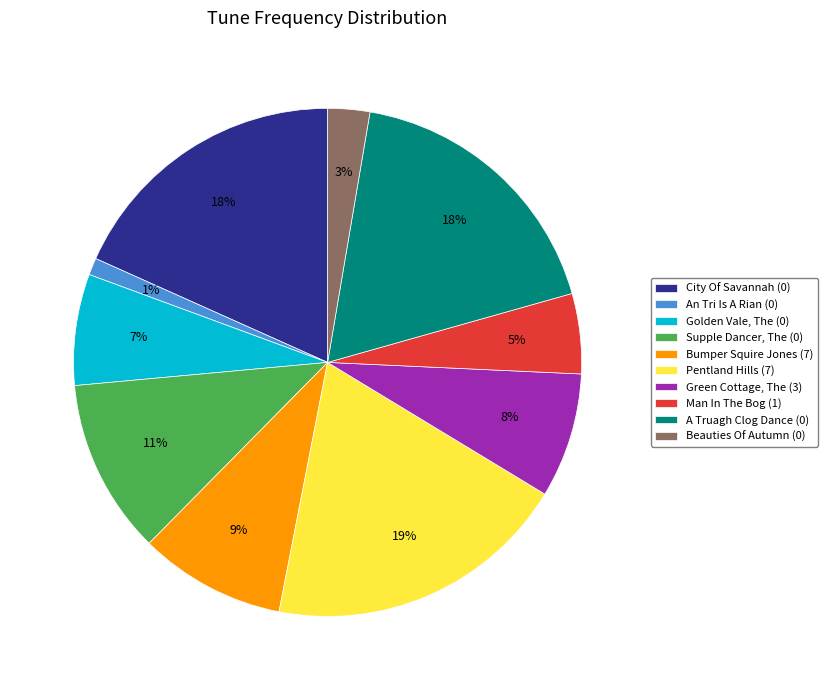

To the nearest percent, what is the combined percentage of Green Cottage, The (3) and Supple Dancer, The (0)?

19%